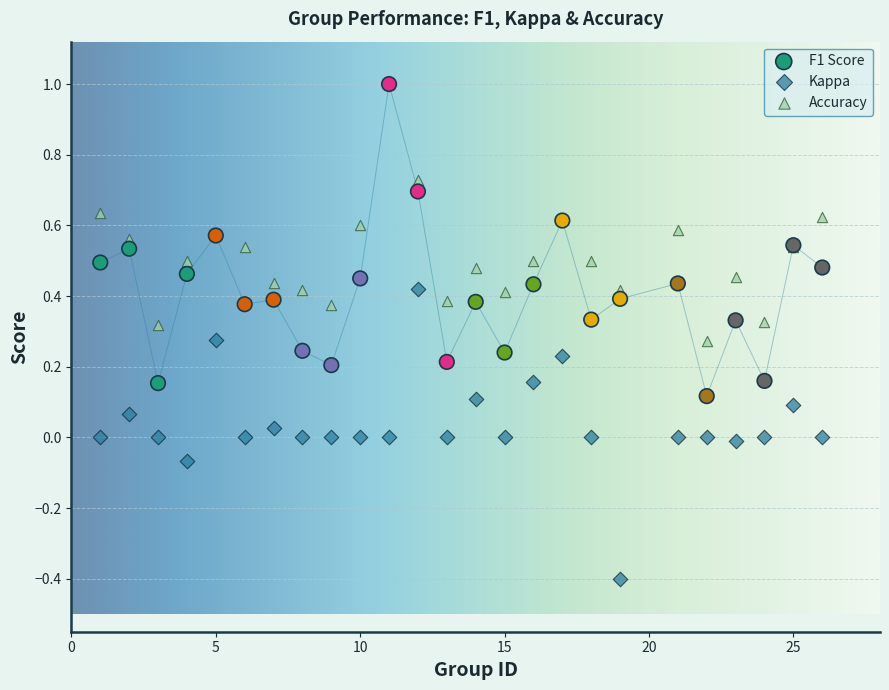

What are all the series names shown in the legend?

F1 Score, Kappa, Accuracy